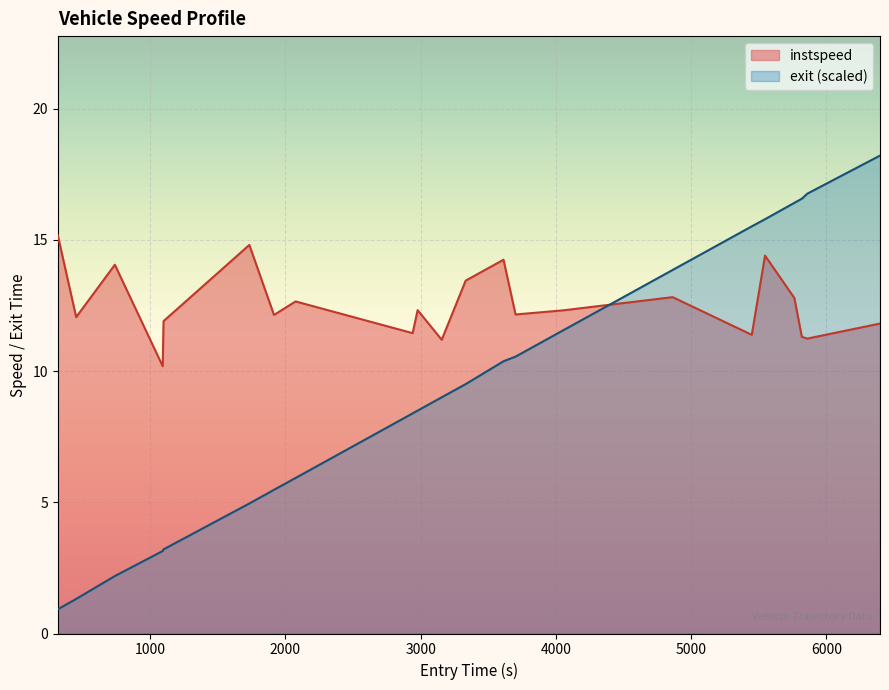

Which series has the widest spread of values?

exit (scaled)